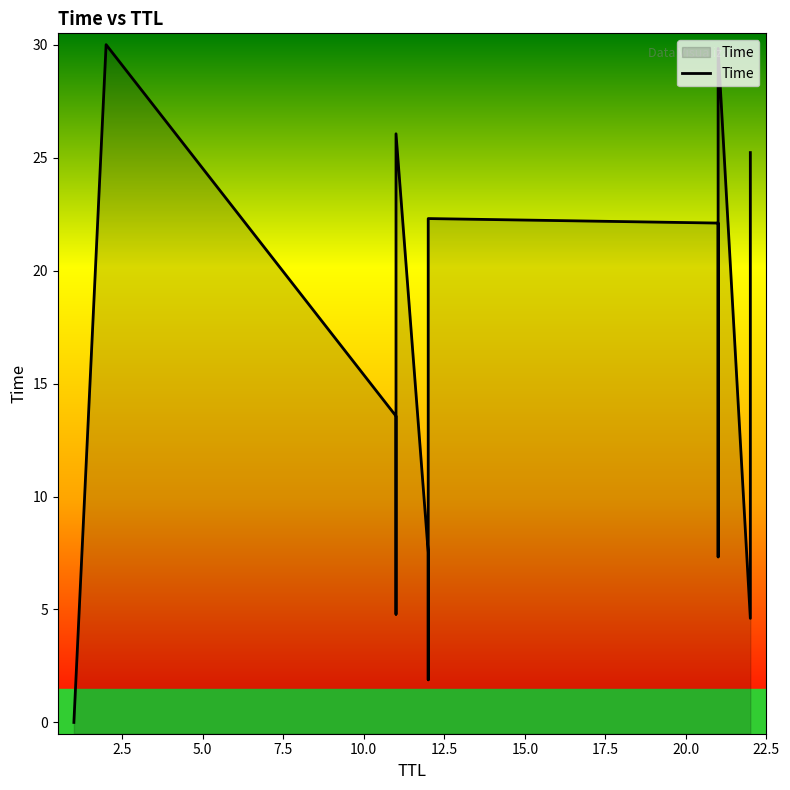

How many points are higher than both their immediate neighbors (excluding endpoints)?

4